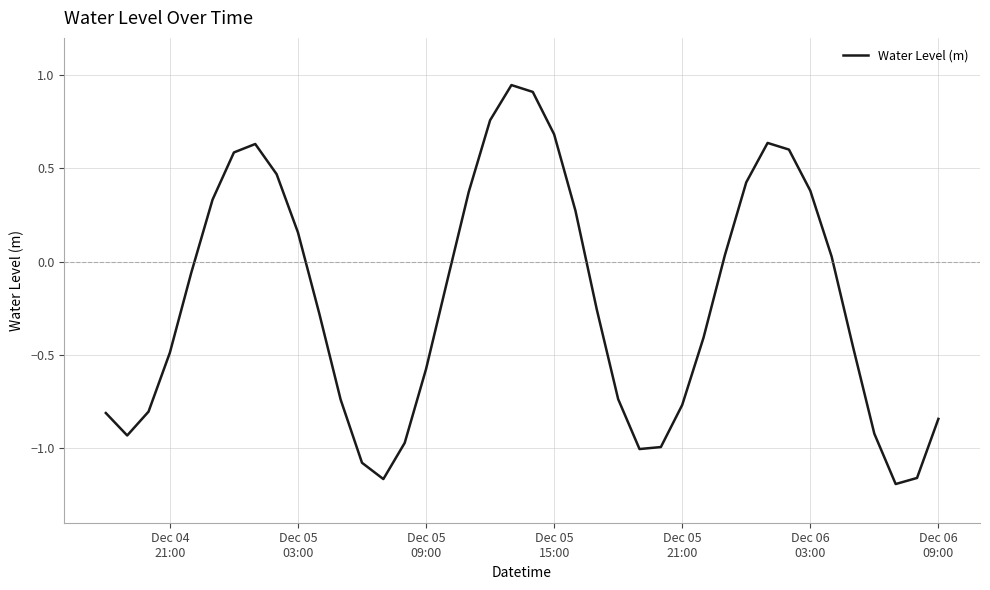

What is the difference between the maximum and minimum values?

2.1